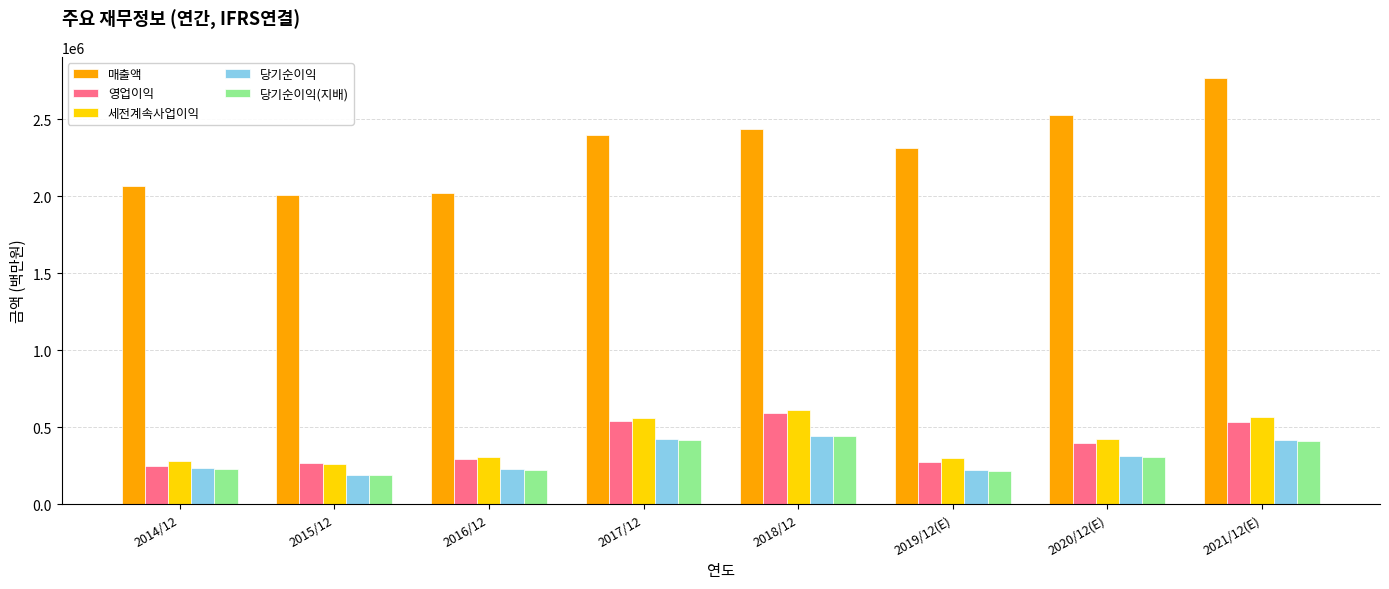

What is the minimum value shown in the chart?

186946